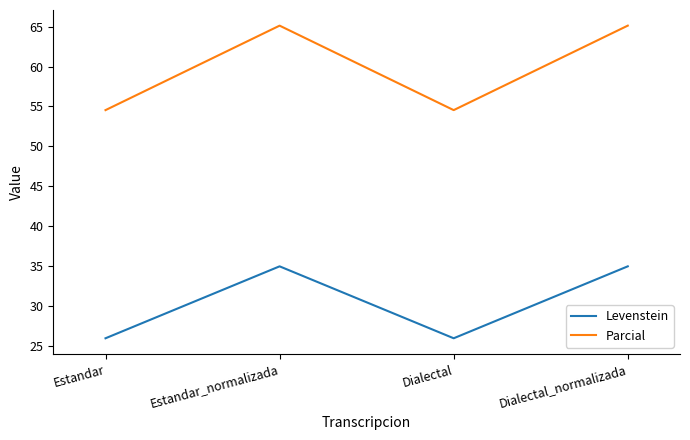

At which category does Levenstein reach its first local peak?

Estandar_normalizada